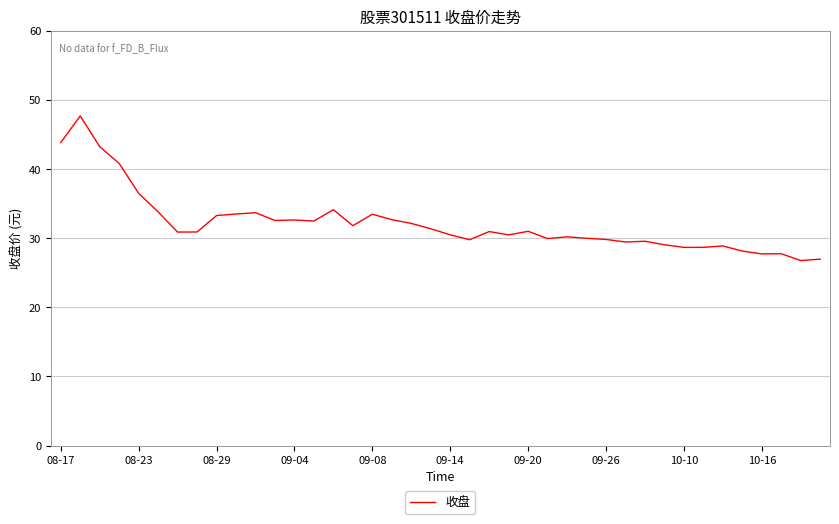

How many series are shown in this chart?

1